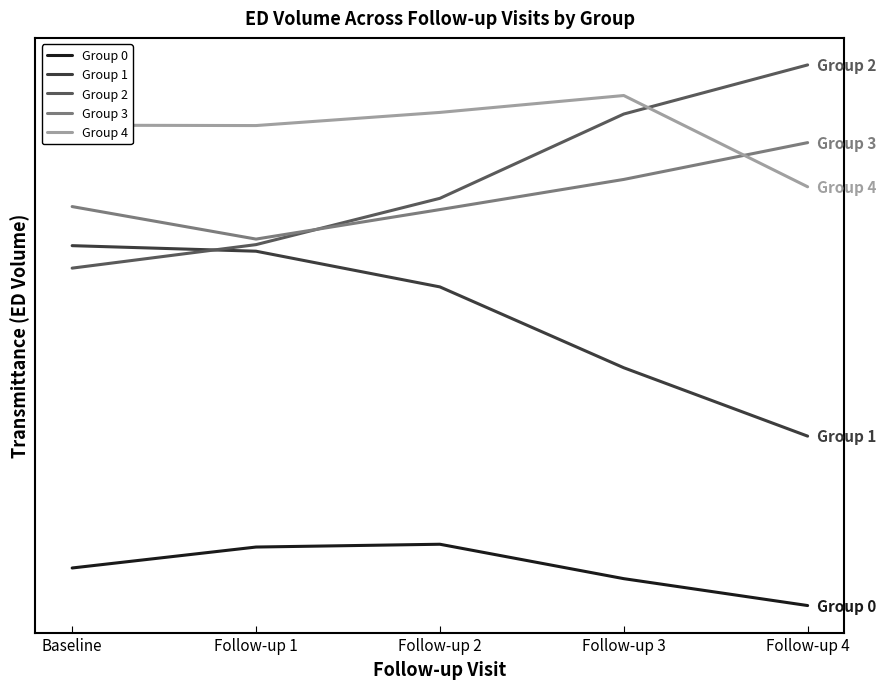

What are all the series names shown in the legend?

Group 0, Group 1, Group 2, Group 3, Group 4